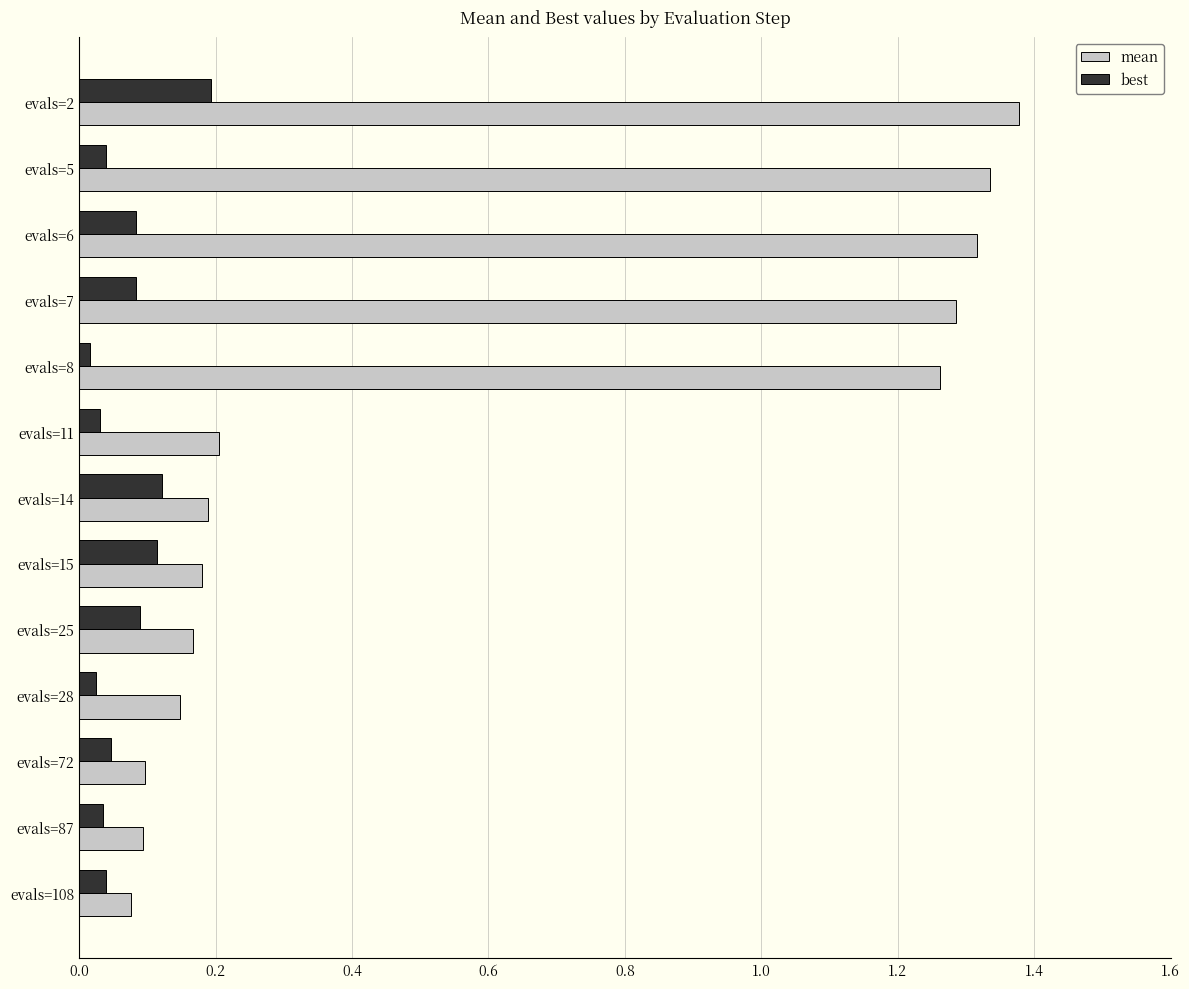

At evals=7, list the series in order from smallest to largest.

best, mean